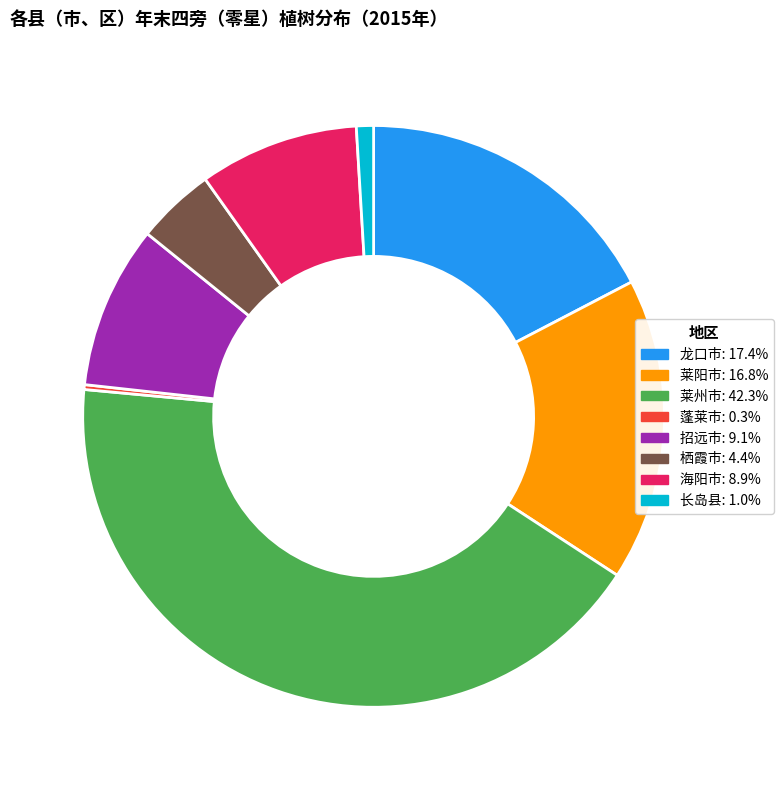

Is the sum of 莱州市 and 长岛县 greater than half?

No